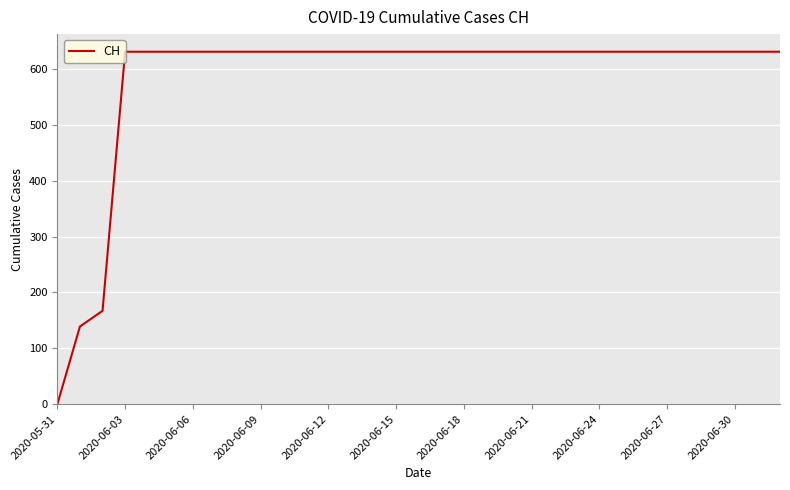

What is the greatest value displayed?

631